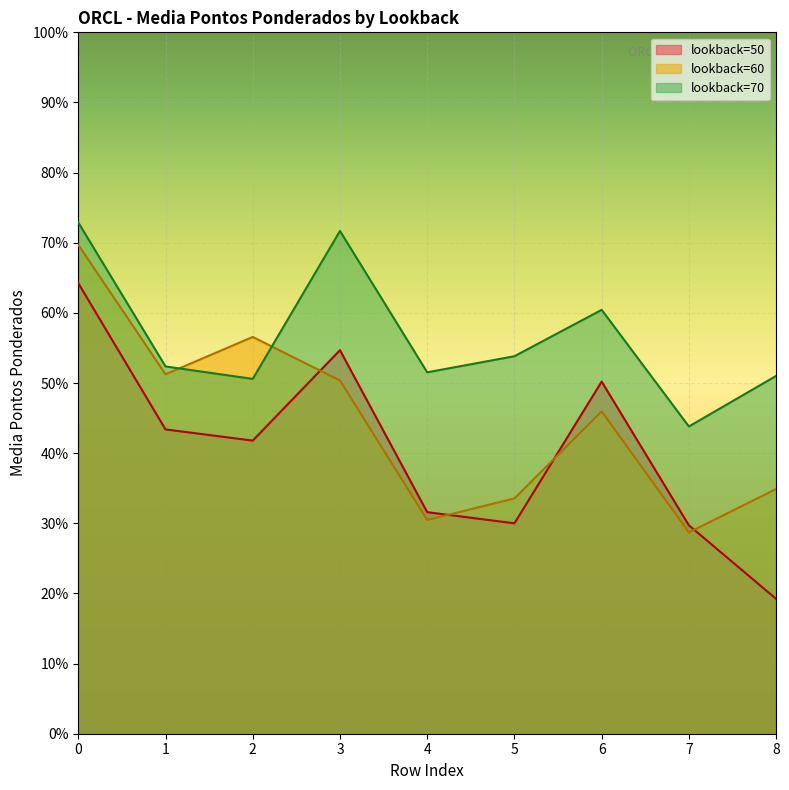

What are all the series names shown in the legend?

lookback=50, lookback=60, lookback=70